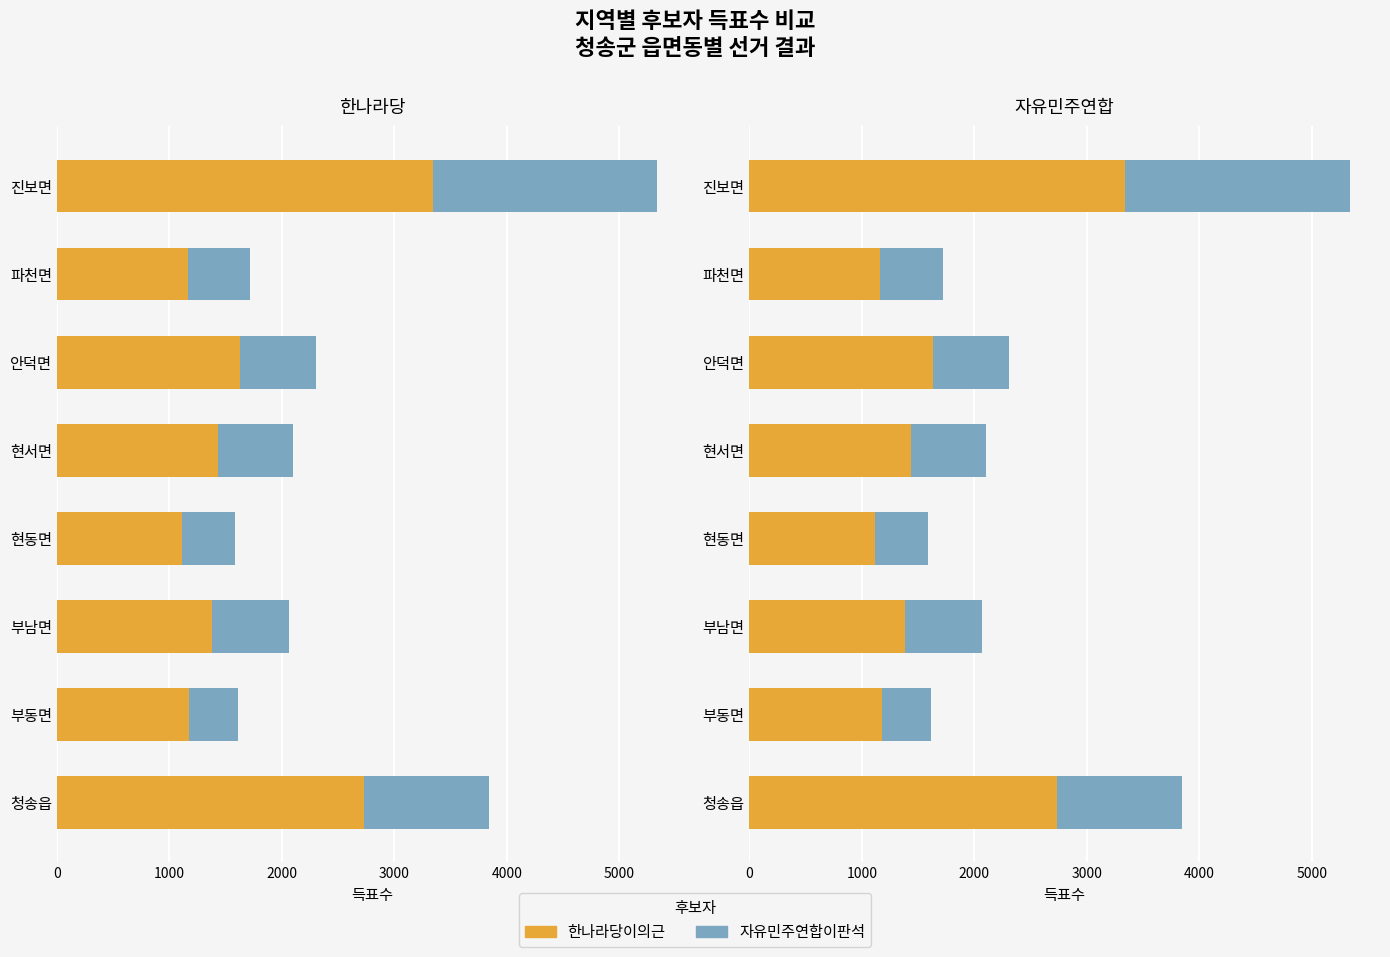

What is the average value of the 자유민주연합이판석 series?

825